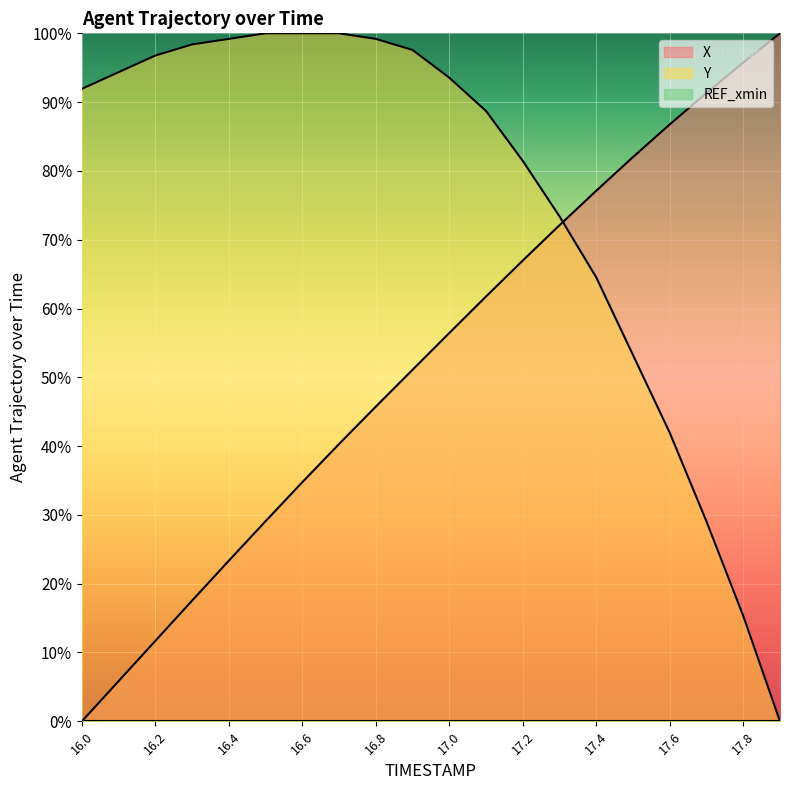

Does the chart display data point markers on the line(s)?

No